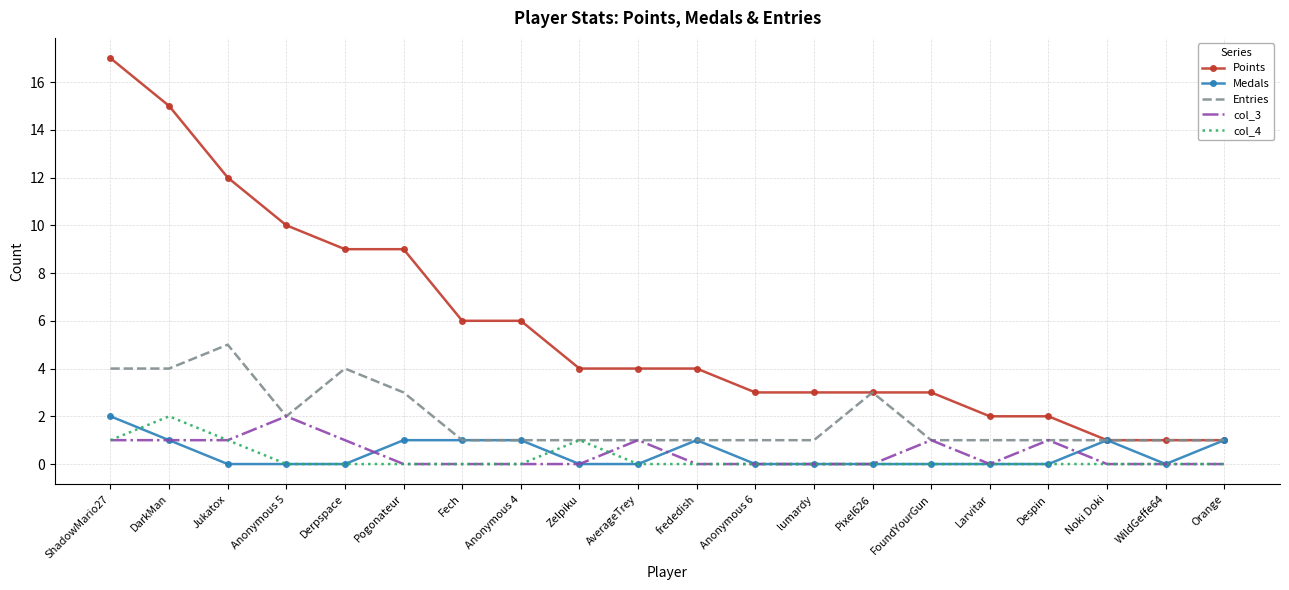

True or false: Points and col_4 cross at least once.

False